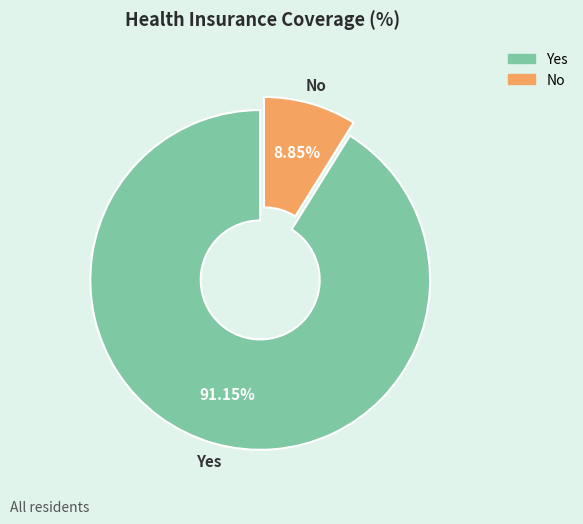

Does any single category account for the majority?

Yes